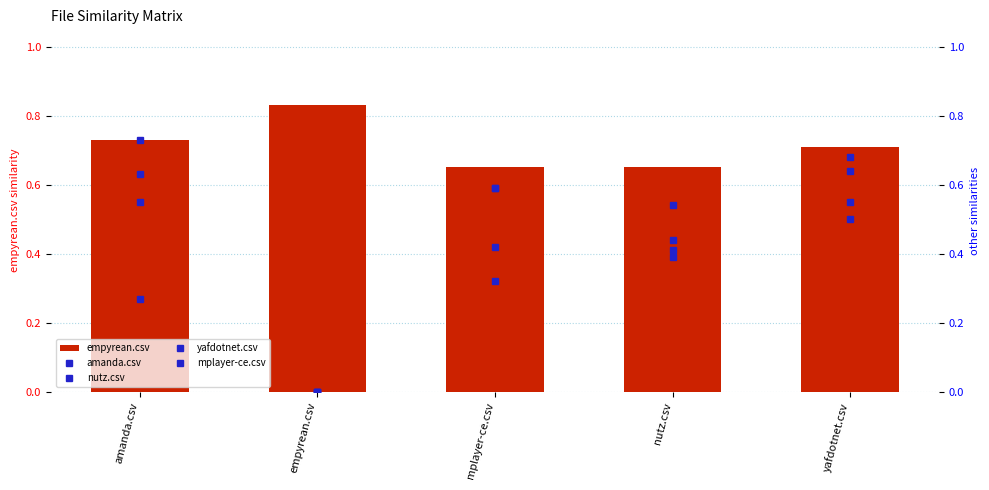

Rank the series at nutz.csv from lowest to highest value.

amanda.csv, yafdotnet.csv, mplayer-ce.csv, nutz.csv, empyrean.csv